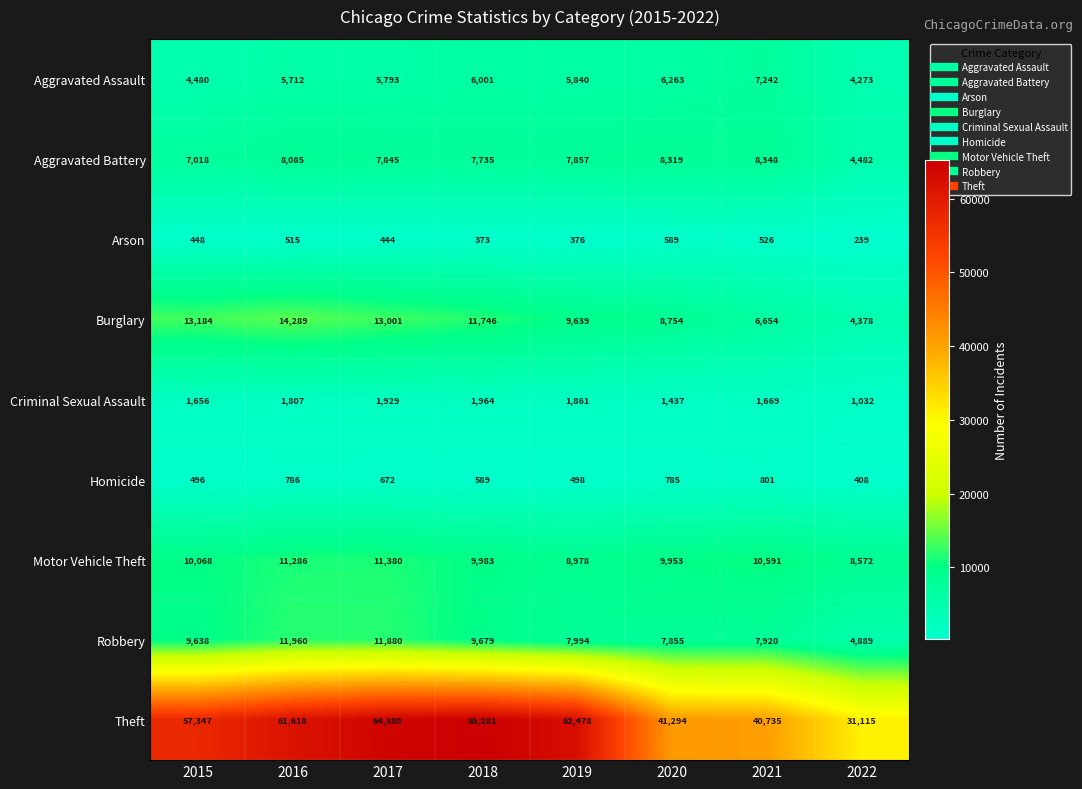

What is the difference between the maximum and second lowest values in the Criminal Sexual Assault series?

527